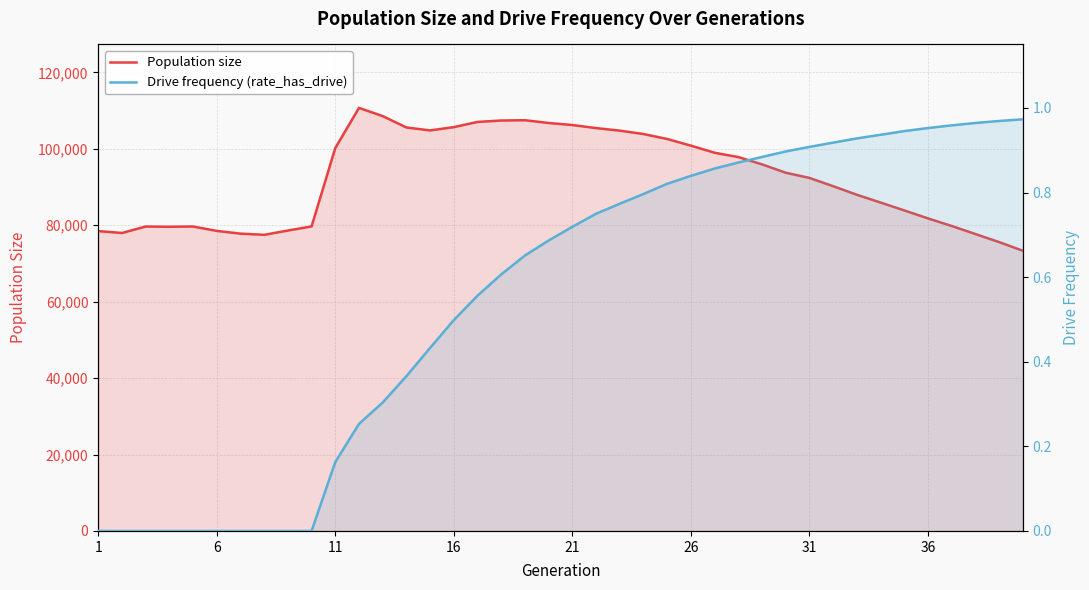

Which series has the largest range (max minus min)?

Population size